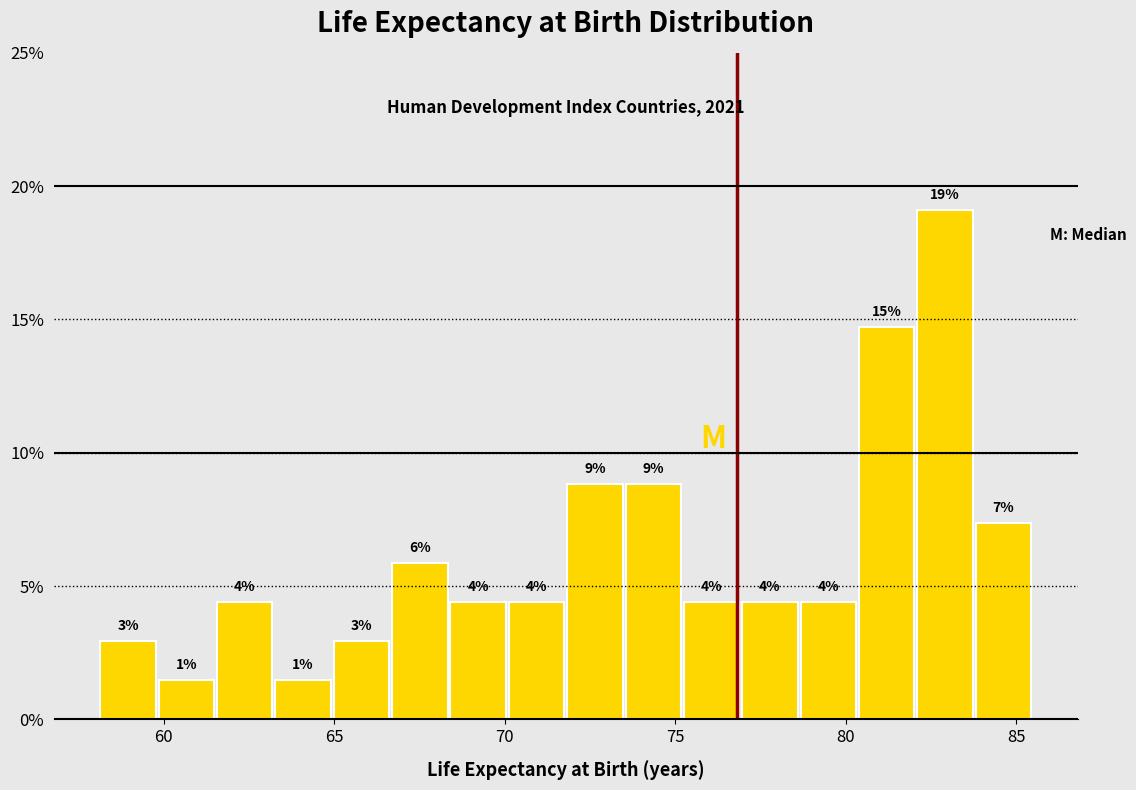

Read against the x-axis, roughly where is the centre of the tallest bar?

83.0